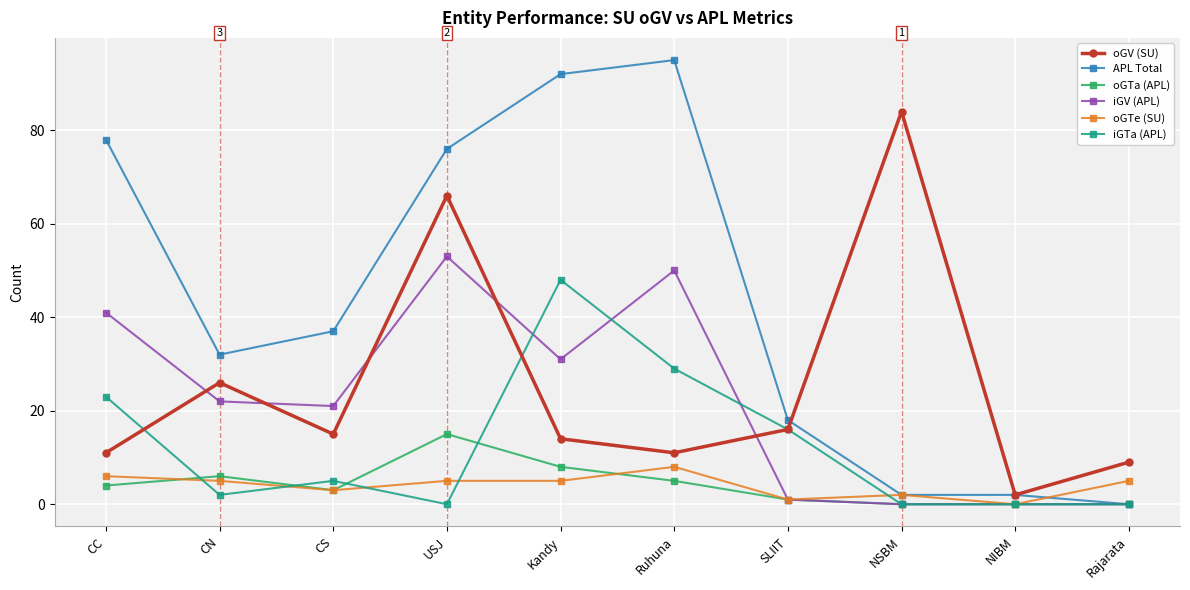

How many lines are shown in the chart?

6